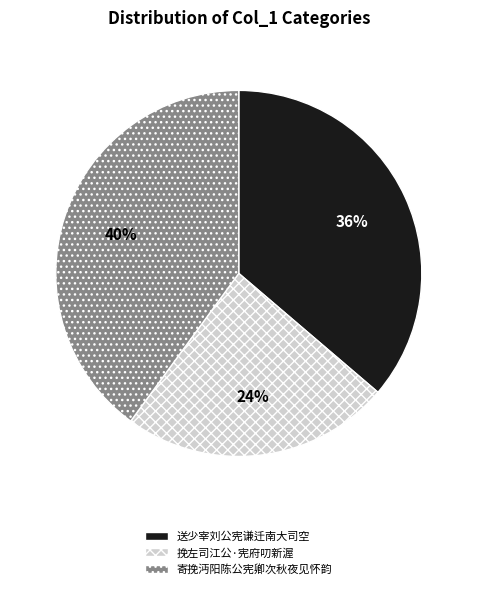

Between 送少宰刘公宪谦迁南大司空 and 寄挽沔阳陈公宪卿次秋夜见怀韵, which is larger?

寄挽沔阳陈公宪卿次秋夜见怀韵